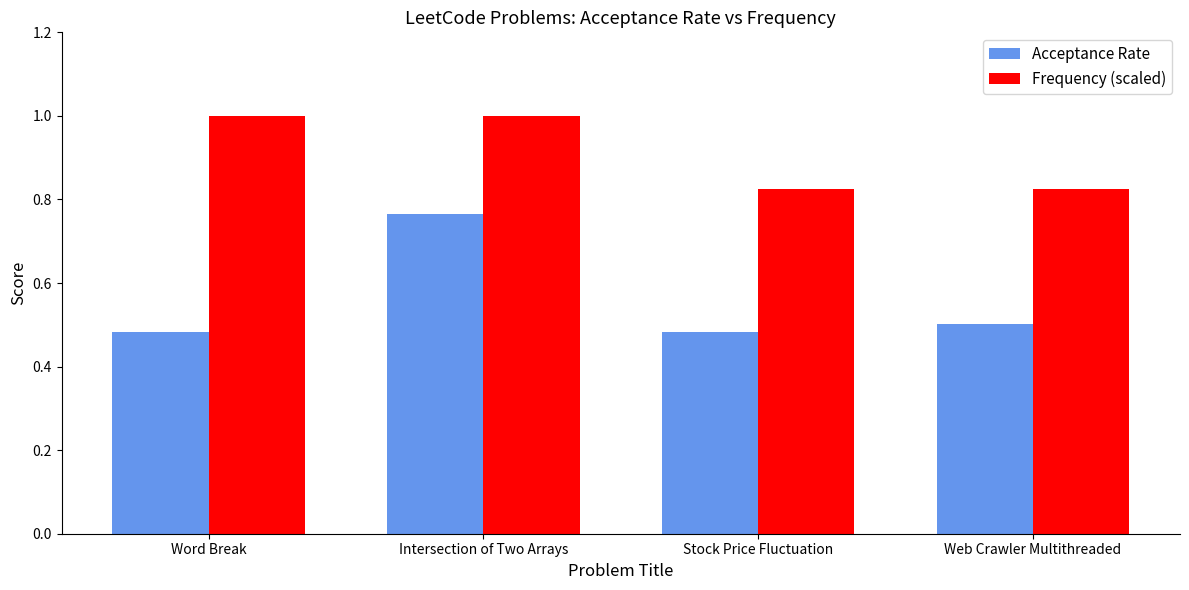

Are the bars grouped side by side (vs. stacked)?

Yes